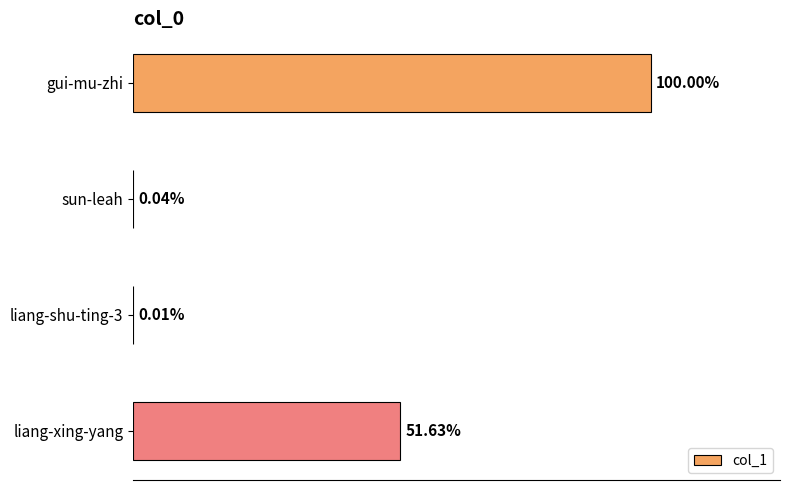

Does the chart contain stacked bars?

No